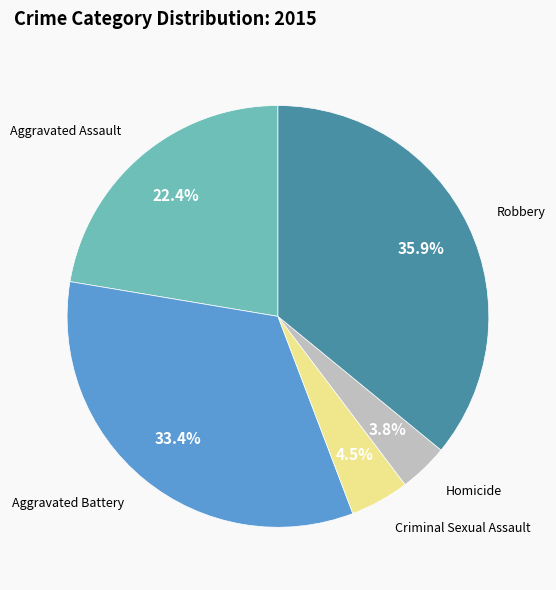

To the nearest percent, what percentage of the pie is Robbery?

36%